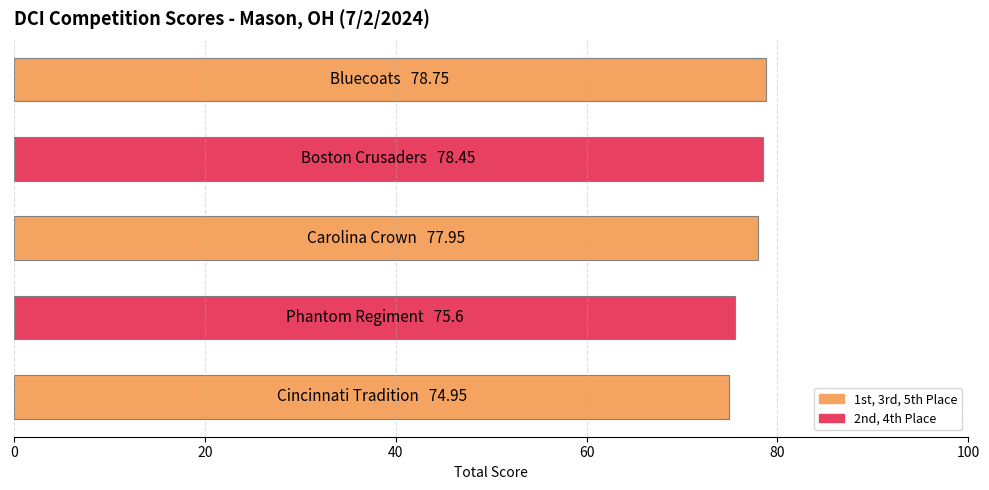

What is the minimum value shown in the chart?

75.0